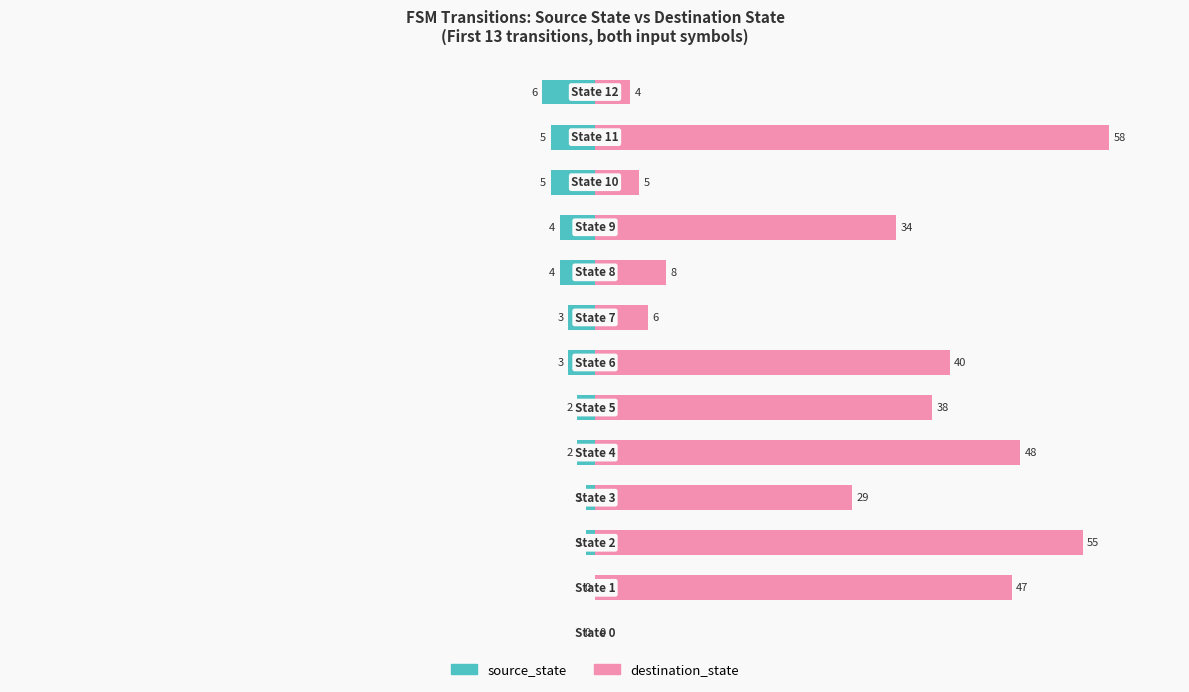

Rank the series by their maximum value, from lowest to highest.

source_state, destination_state